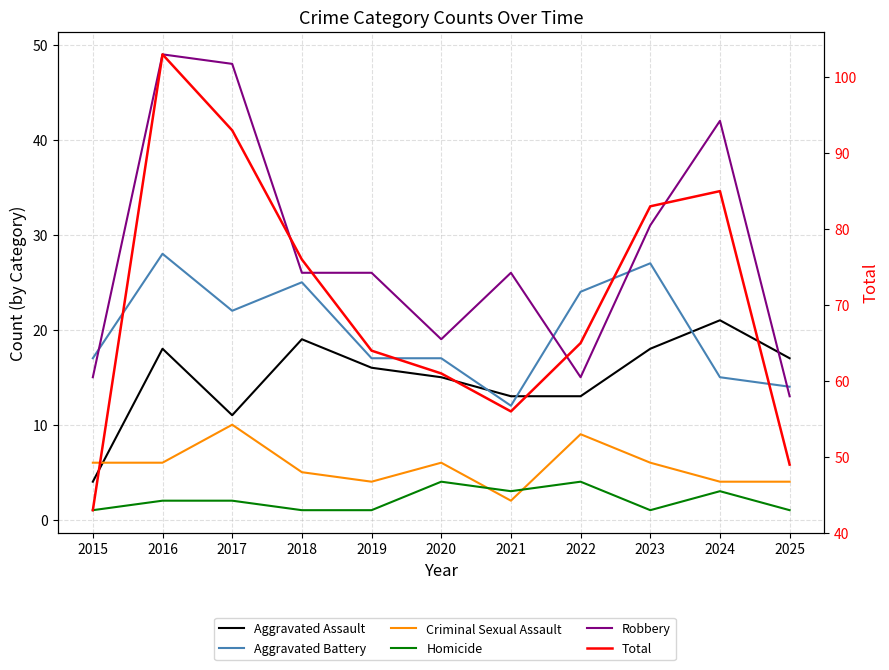

At which label does Aggravated Battery first exceed 17?

2016